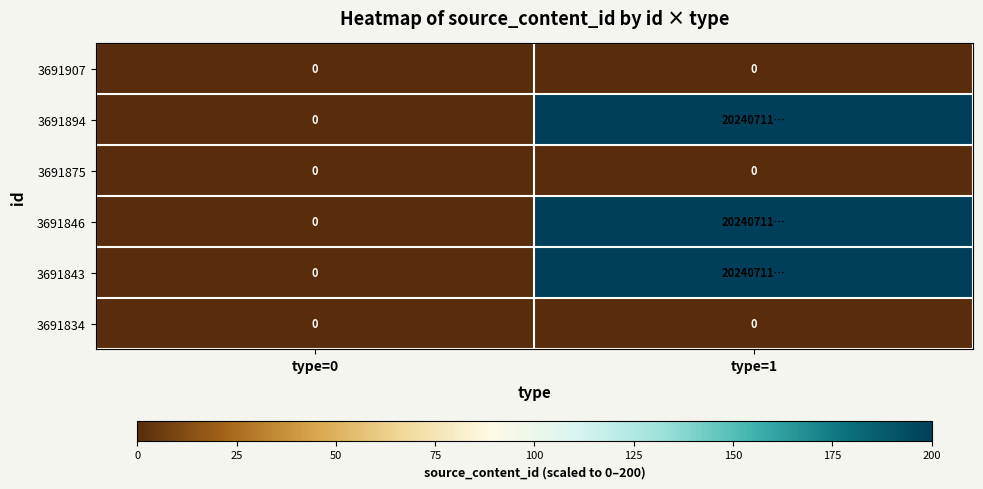

Is it true that 3691875 equals 0.0 at type=0?

True